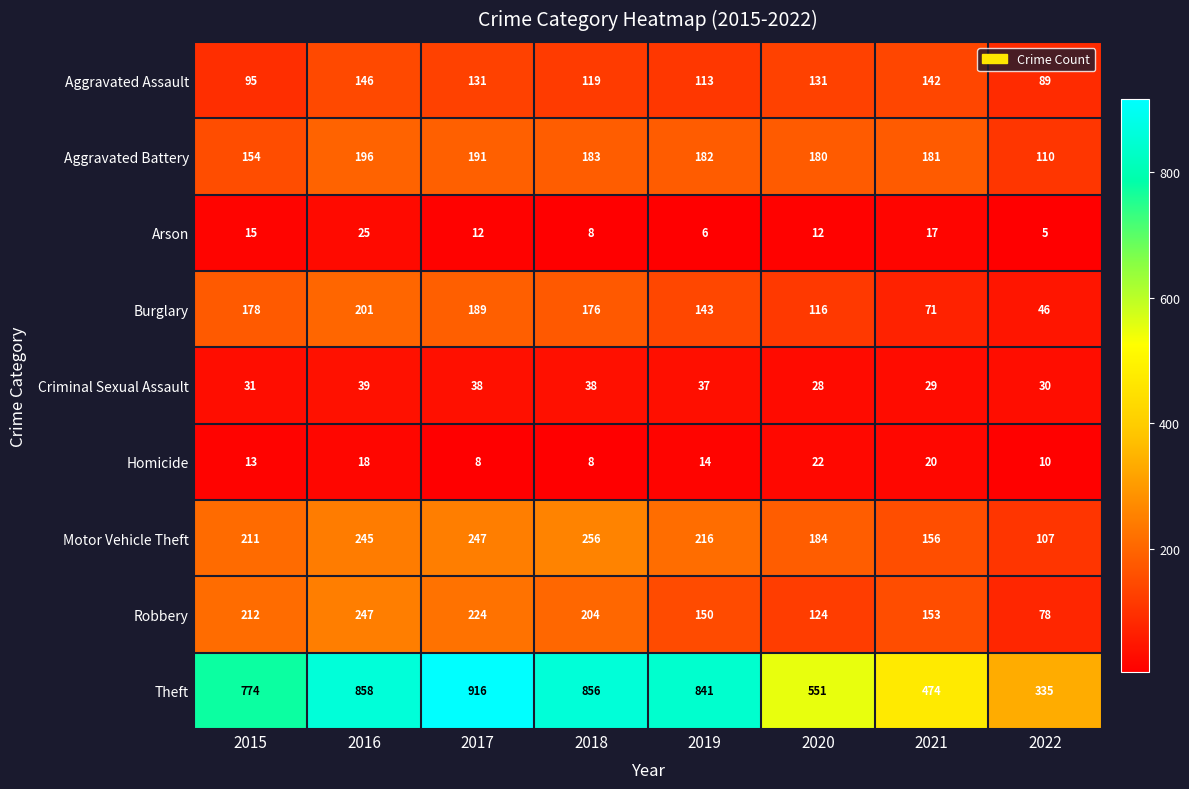

Which series has the widest spread of values?

Theft